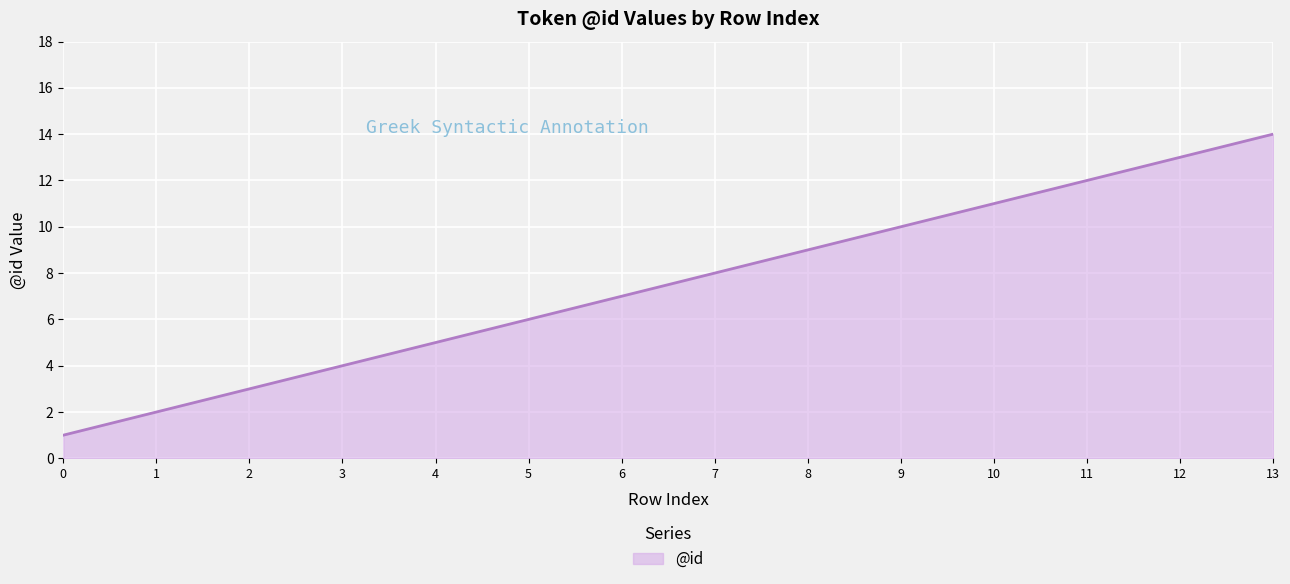

Rank the categories by value from lowest to highest.

0, 1, 2, 3, 4, 5, 6, 7, 8, 9, 10, 11, 12, 13